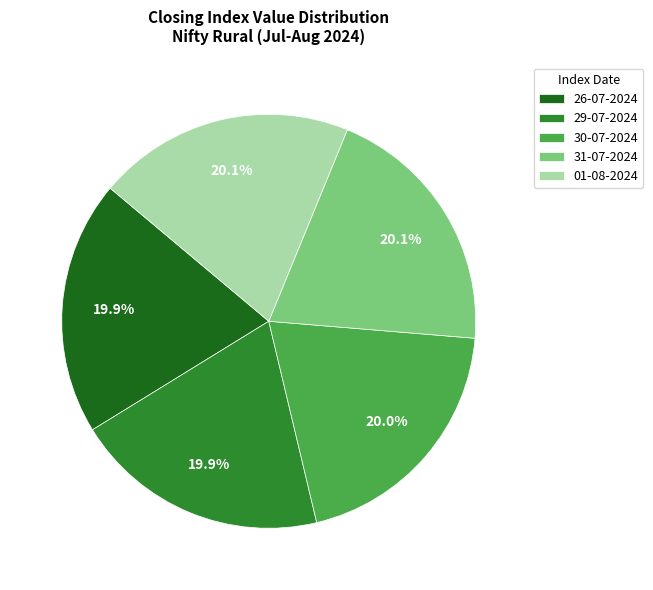

How many slices are in this pie chart?

5